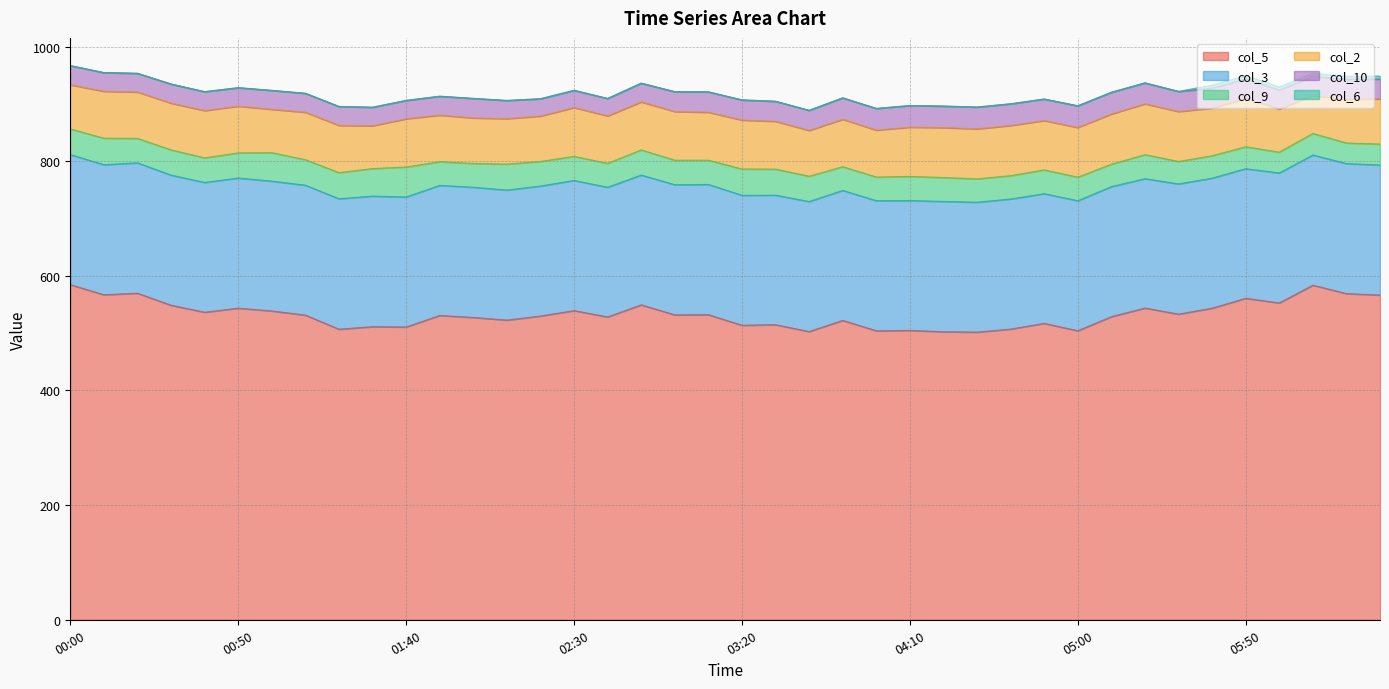

Reading right to left, what are all the values shown in this chart?

col_5: 566.5	569.0	583.7	552.7	560.8	543.6	533.2	543.8	528.8	504.2	517.1	507.1	501.8	502.5	504.8	504.1	522.3	502.8	514.8	513.8	532.2	531.9	549.4	528.3	539.3	529.9	522.8	527.4	530.9	510.7	511.3	506.9	531.5	538.7	543.6	536.5	548.7	569.7	567.0	584.6
col_3: 226.8	226.8	227.1	226.7	226.1	226.8	227.1	225.7	226.8	226.8	226.2	226.9	226.6	227.3	226.5	227.0	226.7	226.8	225.9	226.7	227.2	227.0	226.4	226.2	227.1	226.7	226.8	227.1	226.9	226.8	227.8	227.5	226.6	226.5	227.0	226.4	227.0	227.4	226.8	226.9
col_9: 36.6	35.9	37.6	36.3	38.3	39.1	39.2	41.9	39.1	41.1	41.5	40.7	40.8	41.7	42.1	41.2	41.4	44.2	45.4	45.9	42.3	42.8	43.9	41.7	42.0	42.9	45.3	41.5	41.3	52.3	48.0	45.6	44.5	49.7	43.8	42.9	44.0	42.6	46.3	44.7
col_2: 78.8	76.4	66.3	75.4	84.5	83.2	87.1	88.7	87.6	86.7	86.0	87.5	87.2	87.1	85.9	81.9	82.7	79.8	83.4	85.3	83.7	84.9	83.7	82.8	85.1	79.2	79.3	79.4	81.2	84.1	74.7	82.4	82.8	75.6	81.6	82.4	81.5	80.9	81.8	77.0
col_10: 34.5	34.5	33.3	32.9	34.0	34.5	35.1	36.5	37.9	37.8	37.6	37.9	38.0	37.5	37.7	37.8	37.4	35.1	35.0	35.2	35.5	34.6	32.7	30.4	30.1	30.2	31.7	34.1	33.0	32.1	32.3	33.0	33.0	33.0	32.2	33.0	33.4	32.7	32.6	33.5
col_6: 5.2	5.5	5.5	5.6	5.6	5.6	0.0	0.0	0.0	0.0	0.0	0.0	0.0	0.0	0.0	0.0	0.0	0.0	0.0	0.0	0.0	0.0	0.0	0.0	0.0	0.0	0.0	0.0	0.0	0.0	0.0	0.0	0.0	0.0	0.0	0.0	0.0	0.0	0.0	0.0